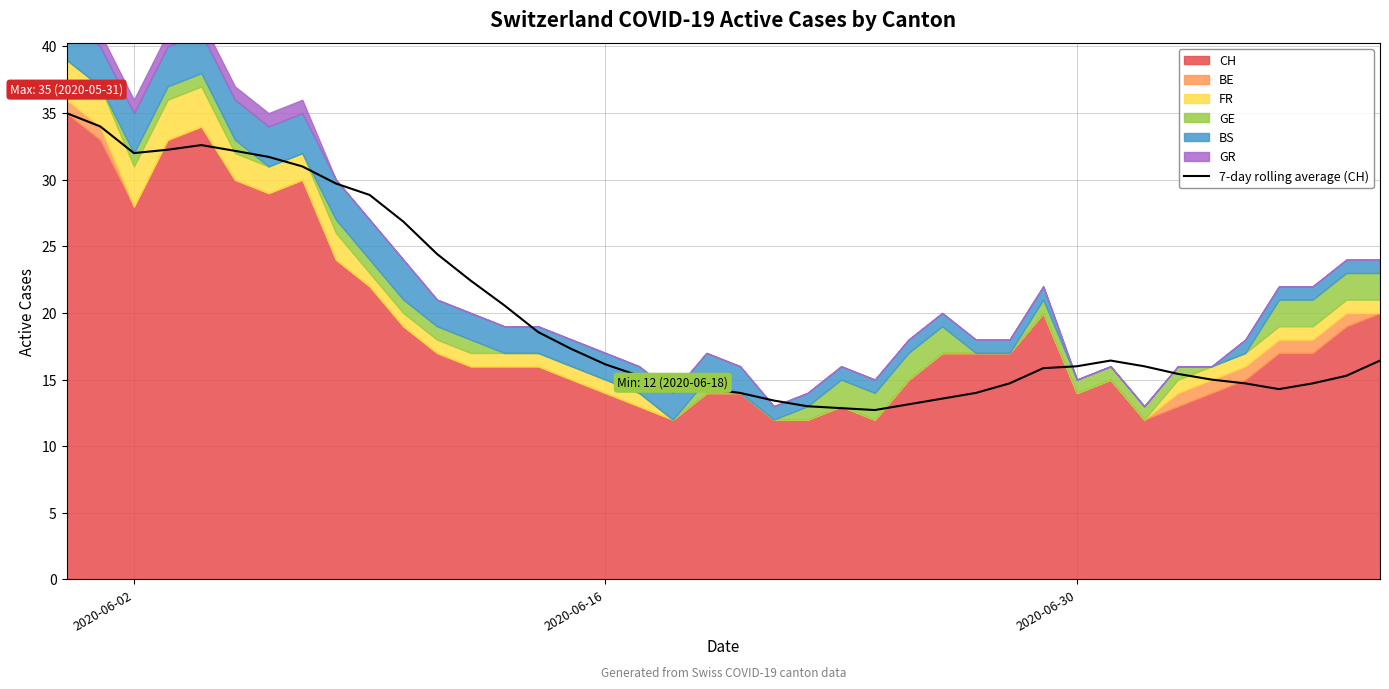

What is the lowest value of the 7-day rolling average (CH) series?

12.7